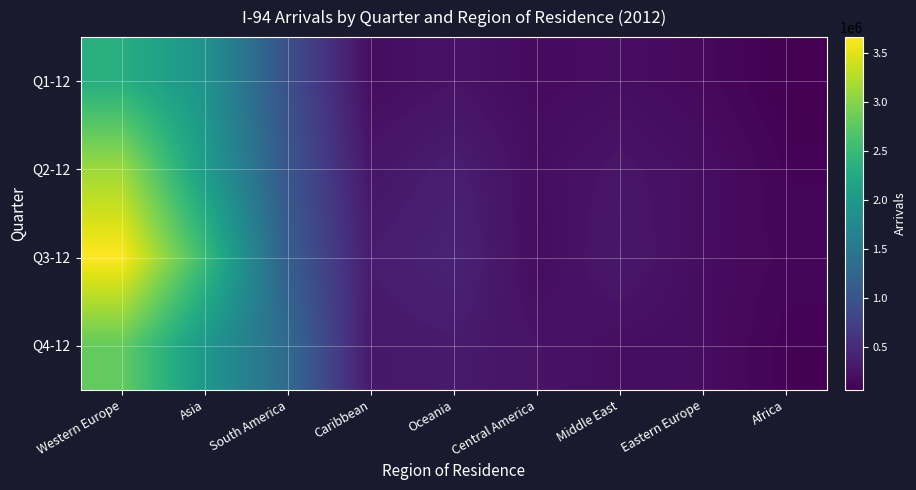

At which category is the sum across all series the highest?

Western Europe